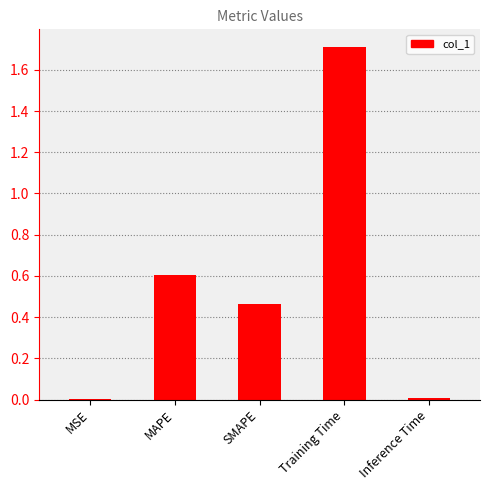

Which category has the highest value across all series?

Training Time